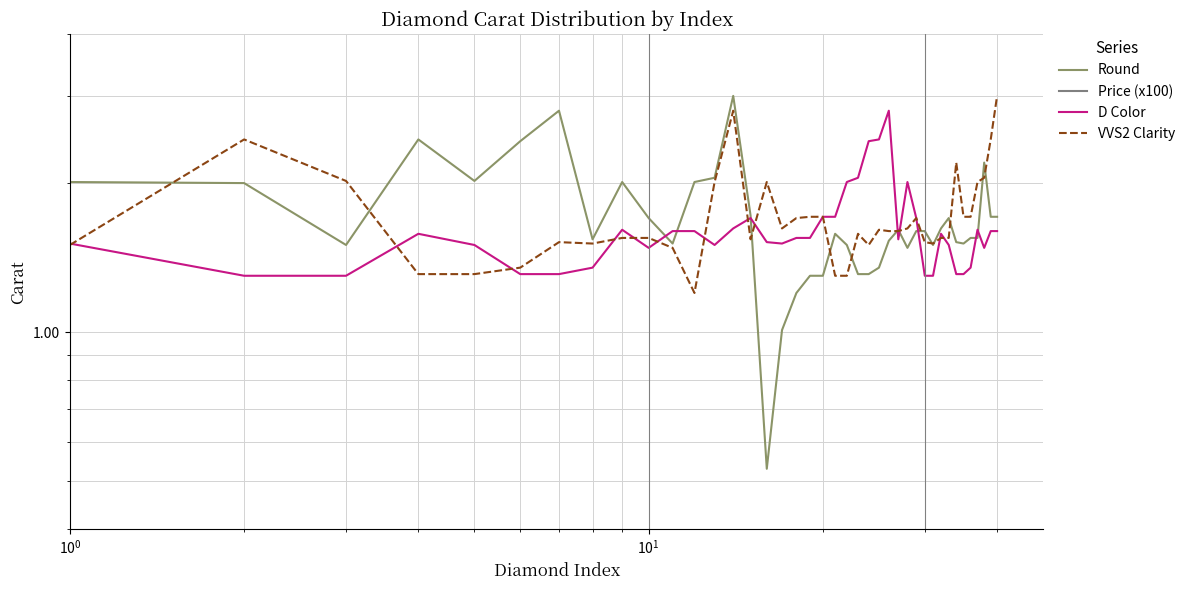

Which series has the widest spread of values?

Price (x100)